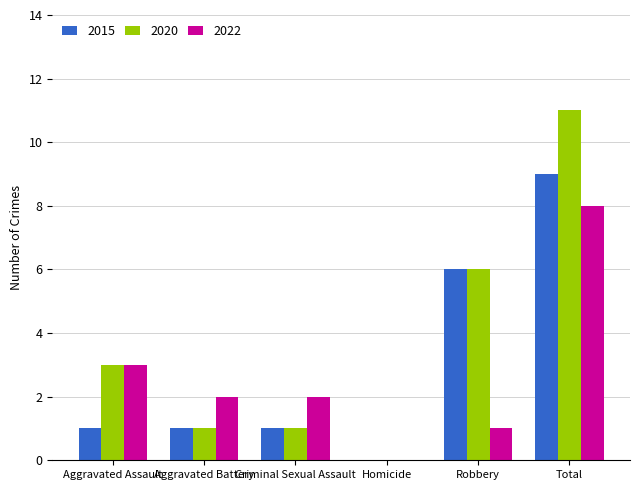

Which series changed the most between Aggravated Assault and Robbery?

2015